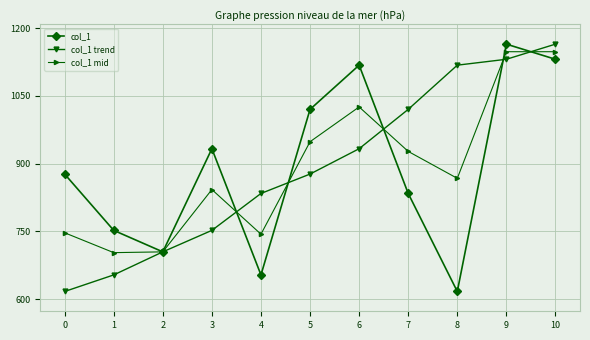

At 4, list the series in order from smallest to largest.

col_1, col_1 mid, col_1 trend